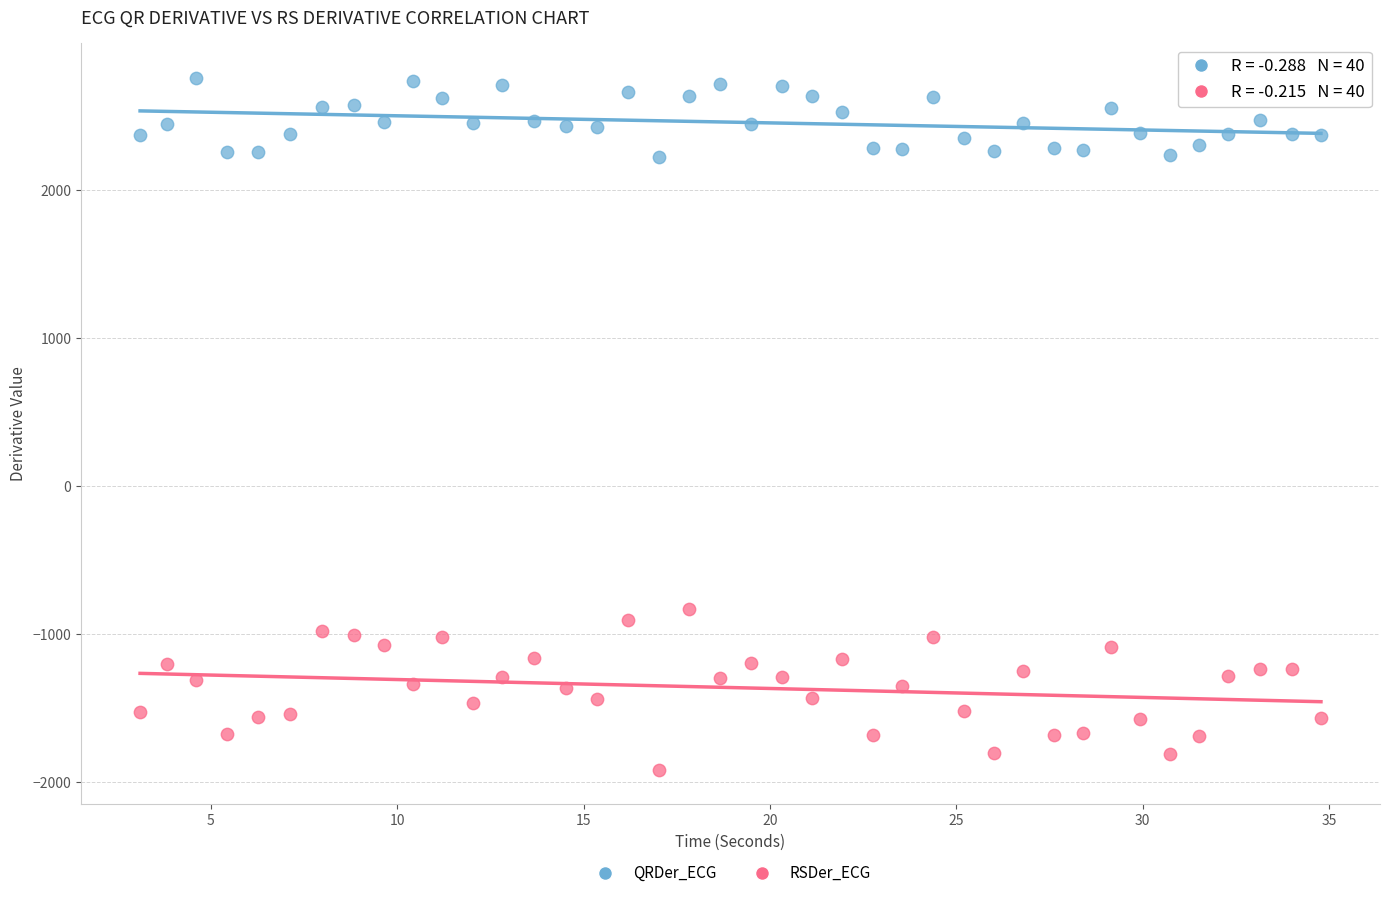

Across all series, what Y value is closest to 420?

-828.1